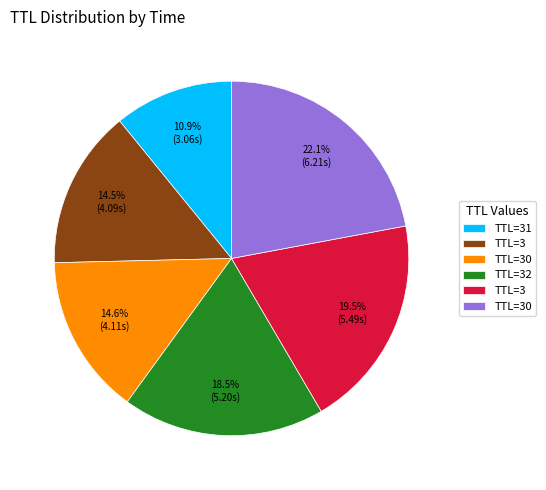

Is there a majority slice in this chart?

No